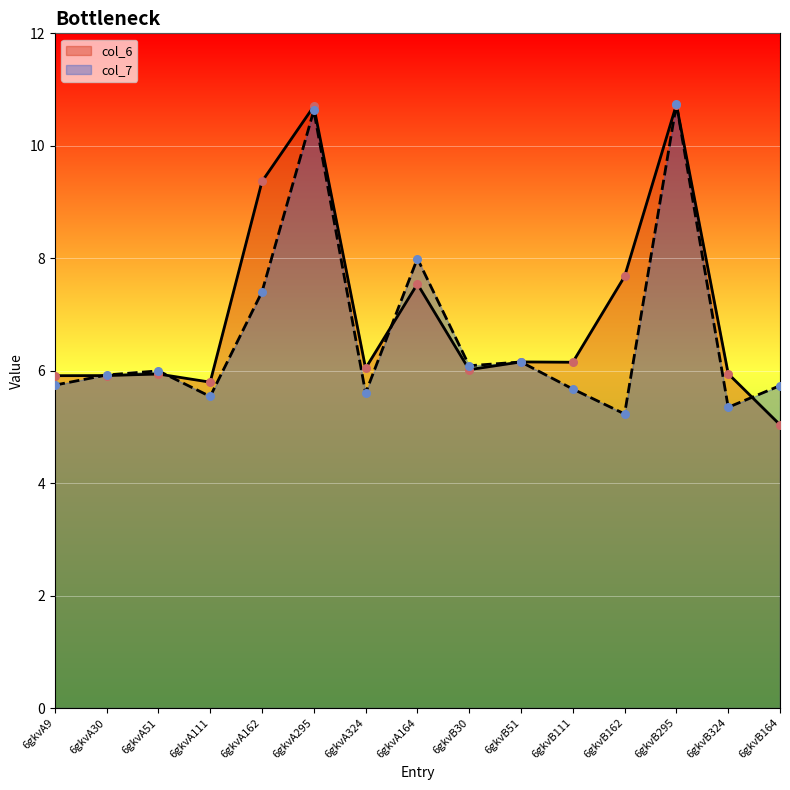

Which series contains the lowest Y value?

col_6